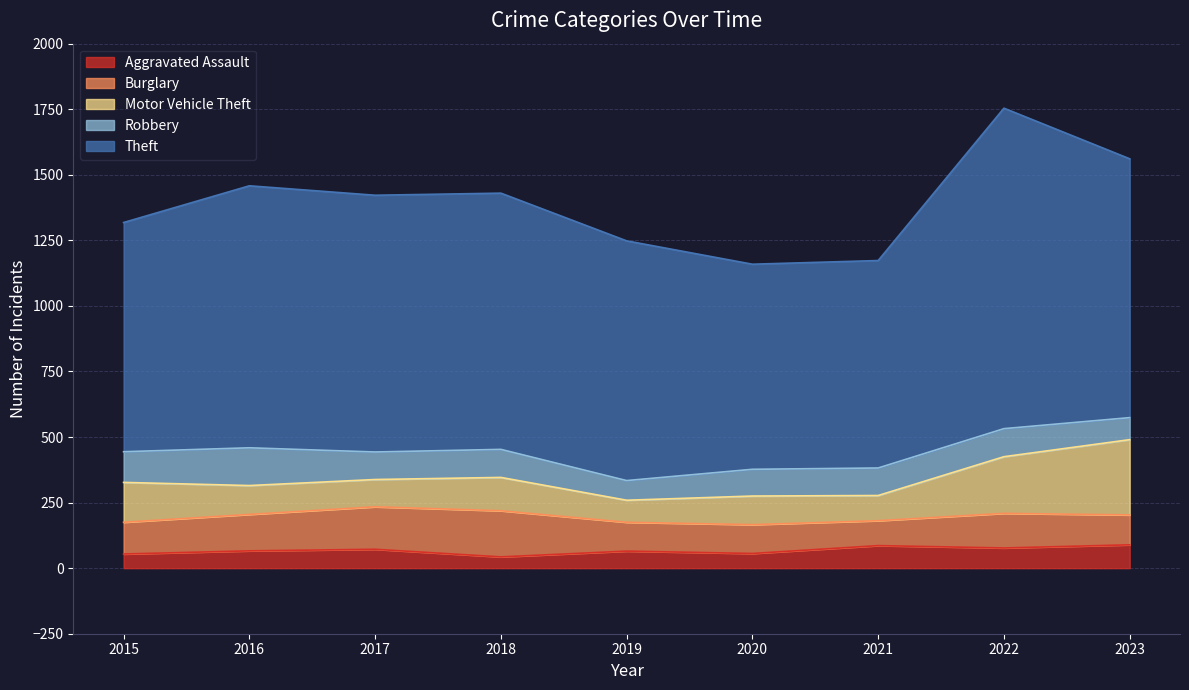

What is the sum of the Motor Vehicle Theft values at 2017 and 2022?

320